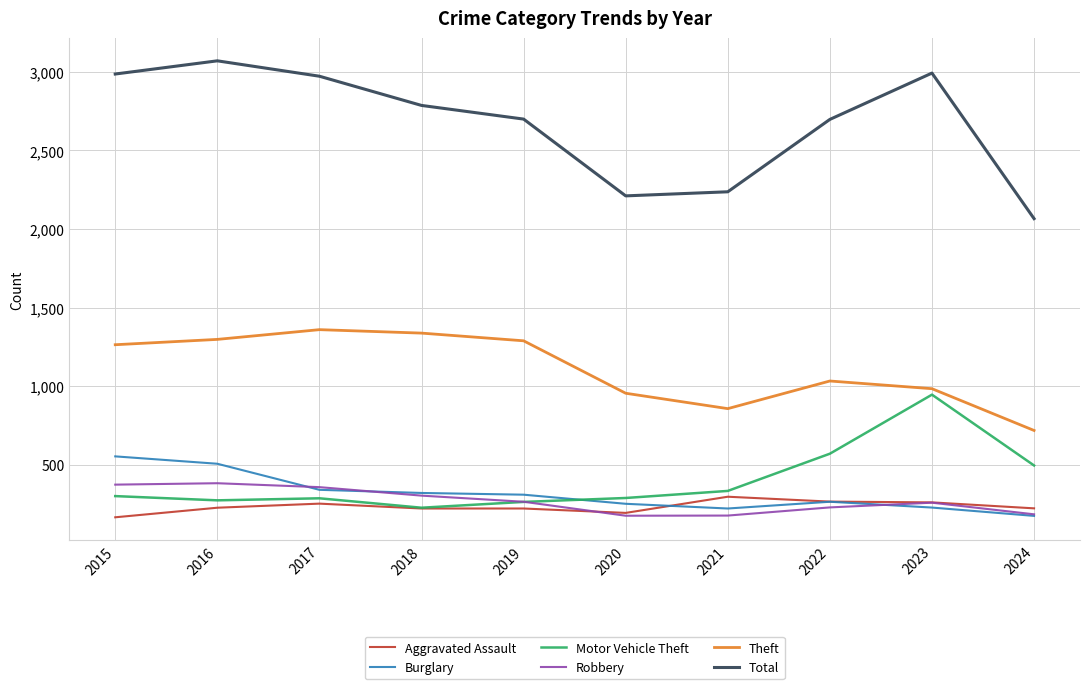

Is it true that Burglary equals 507 at 2017?

False